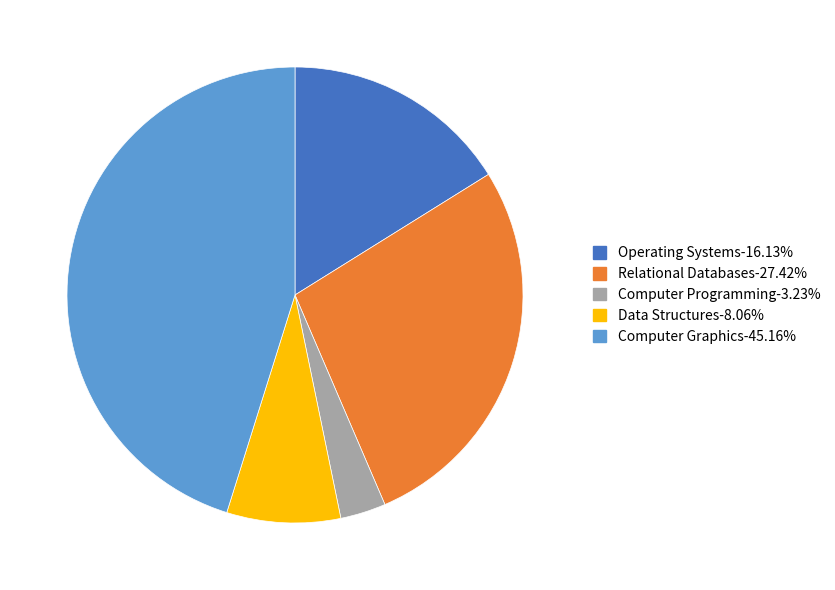

Does any single category account for the majority?

No